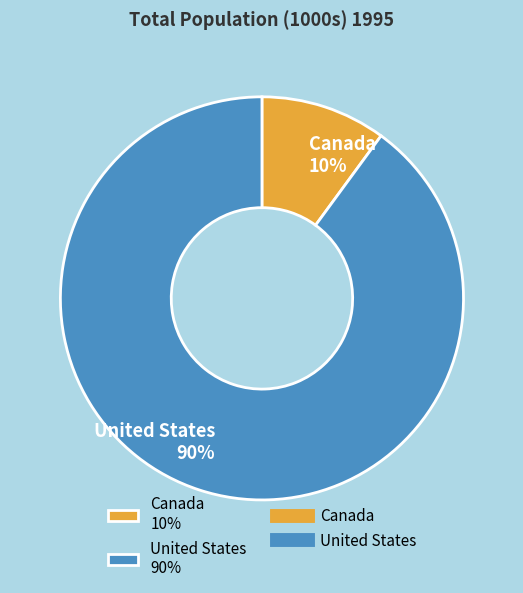

True or false: Canada accounts for 17% of the total.

False